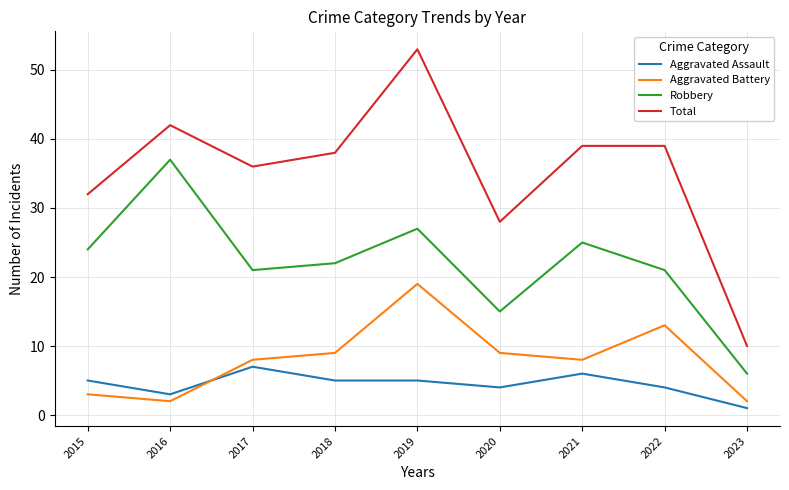

At 2022, list the series in order from largest to smallest.

Total, Robbery, Aggravated Battery, Aggravated Assault